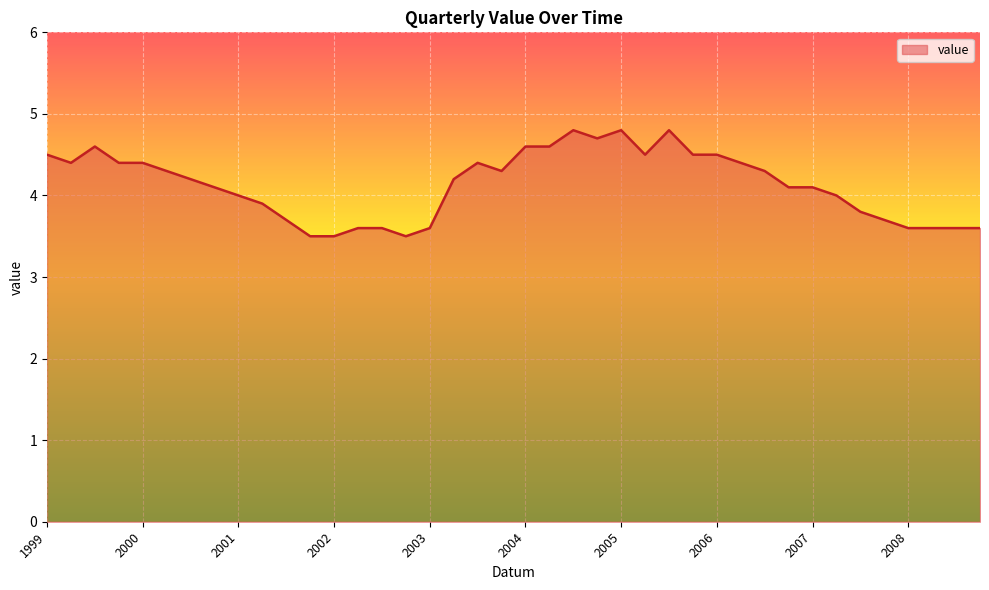

What is the minimum value shown in the chart?

3.5